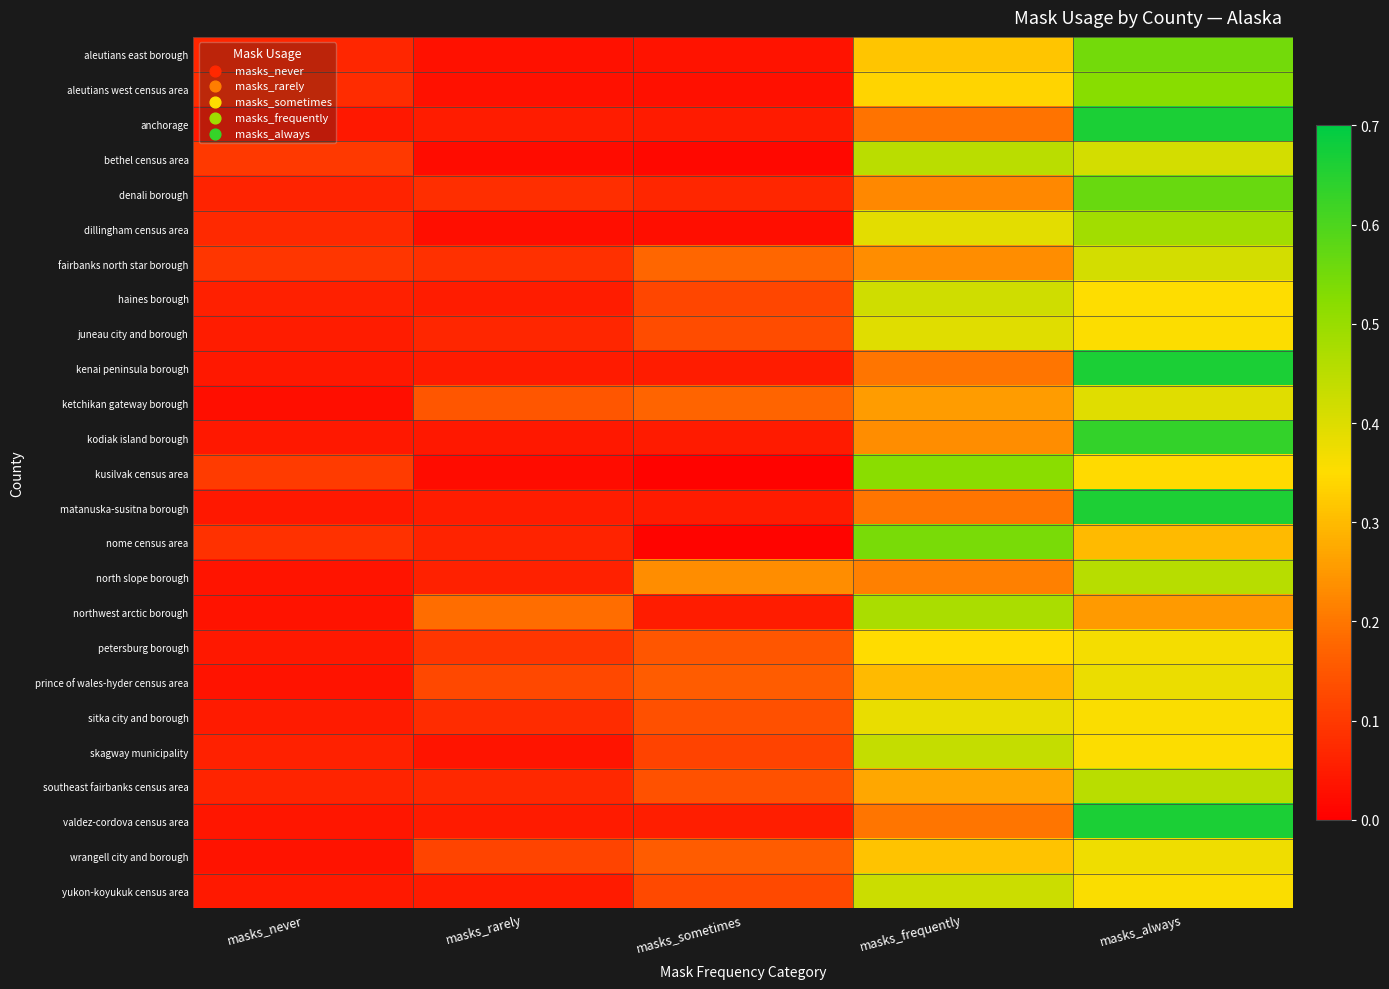

At how many categories does at least one series exceed 0?

5